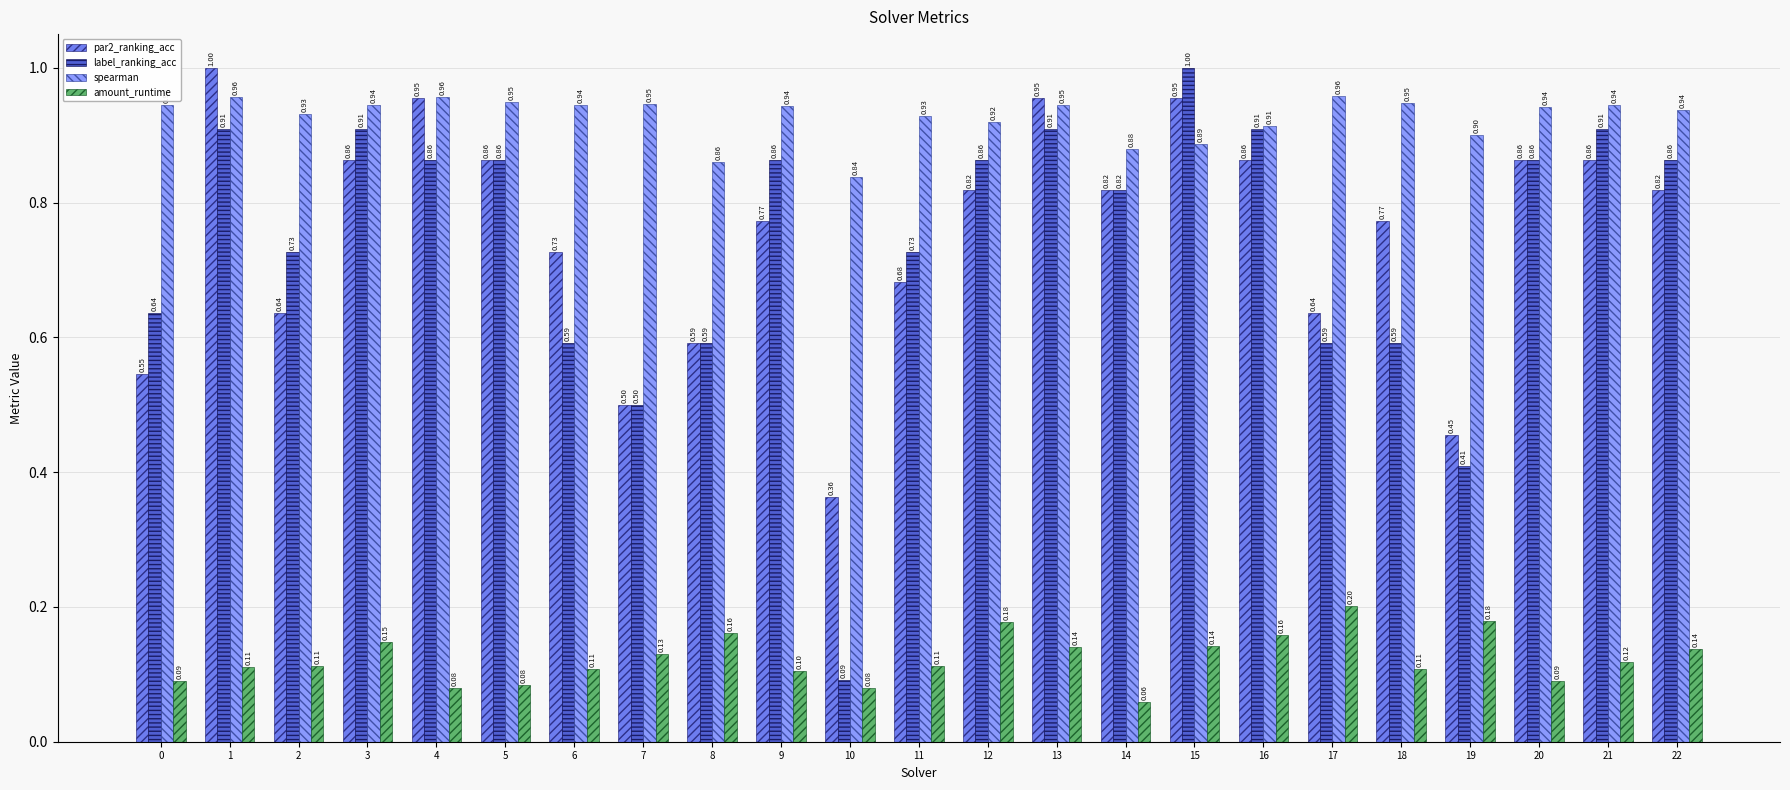

Is the value of par2_ranking_acc at 19 greater than the value of label_ranking_acc at 2?

No